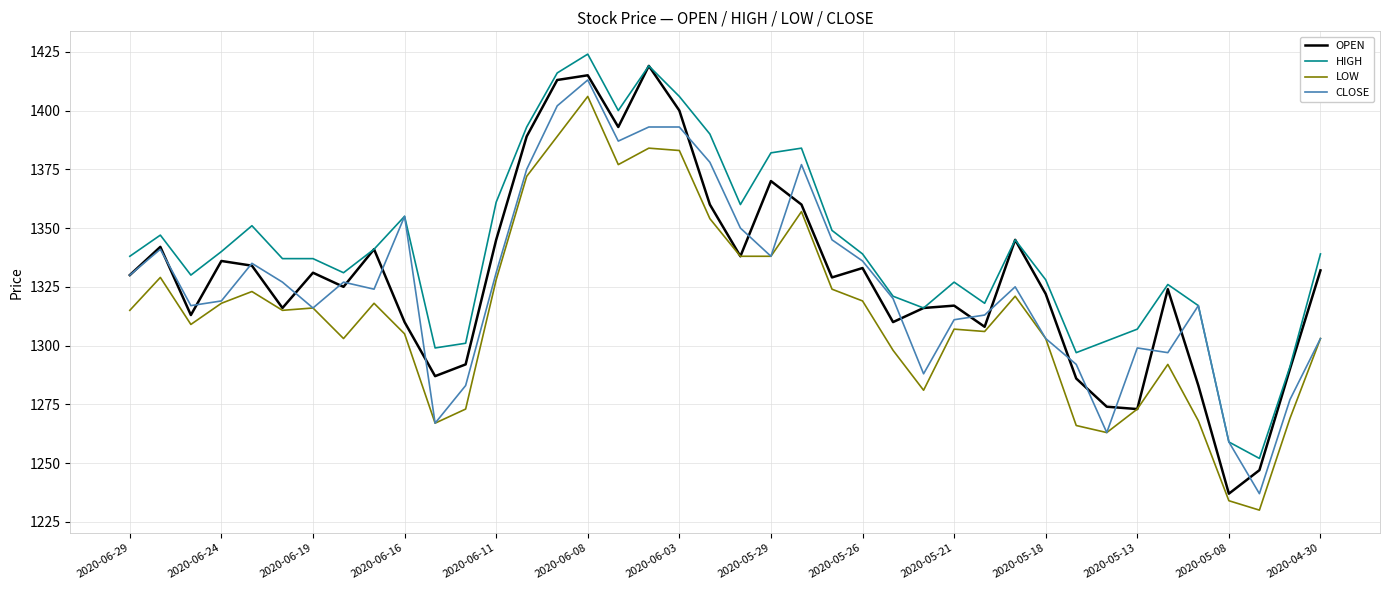

Which series has the largest range (max minus min)?

OPEN